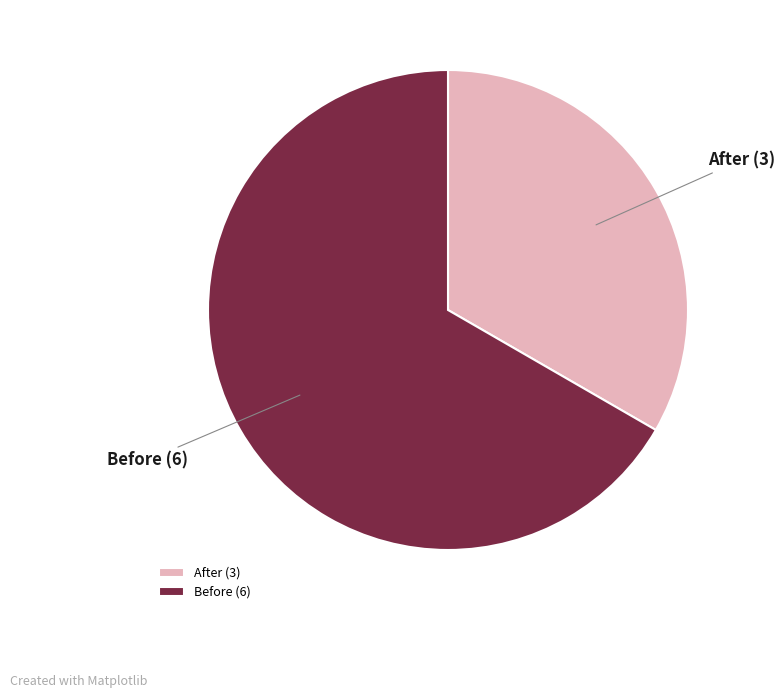

Is there a majority slice in this chart?

Yes